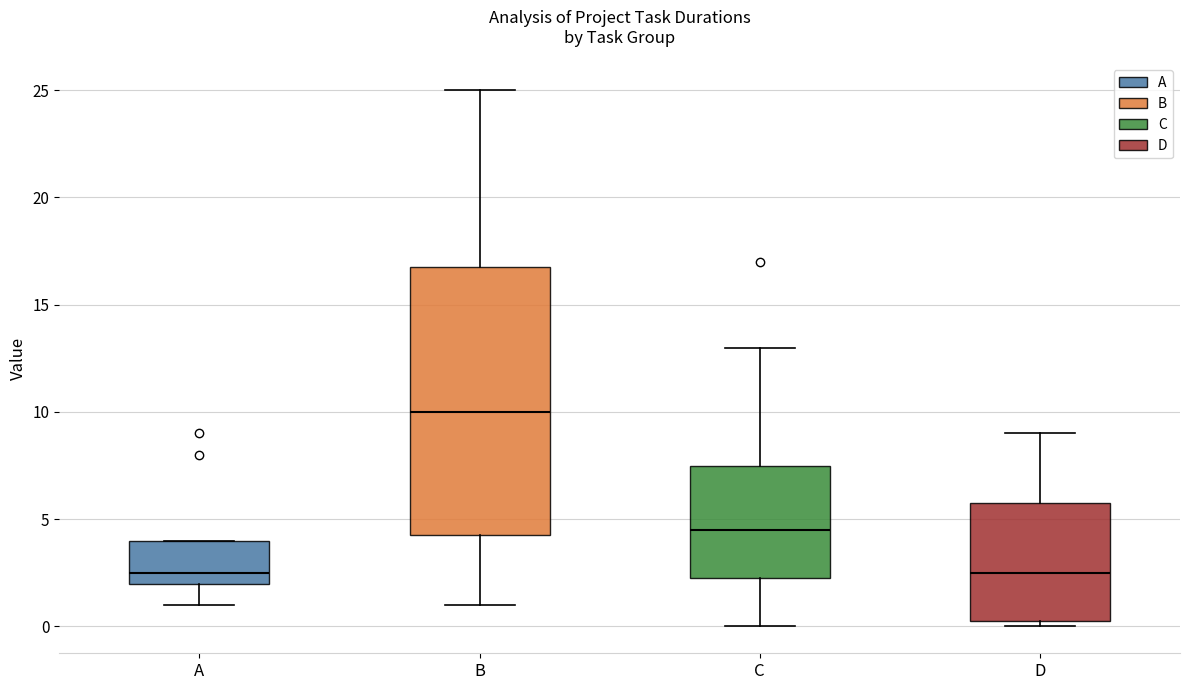

Where does the median line of the box for B sit on the y-axis? The values are not printed on the chart, so give them approximately, as read against the axis.

10.0